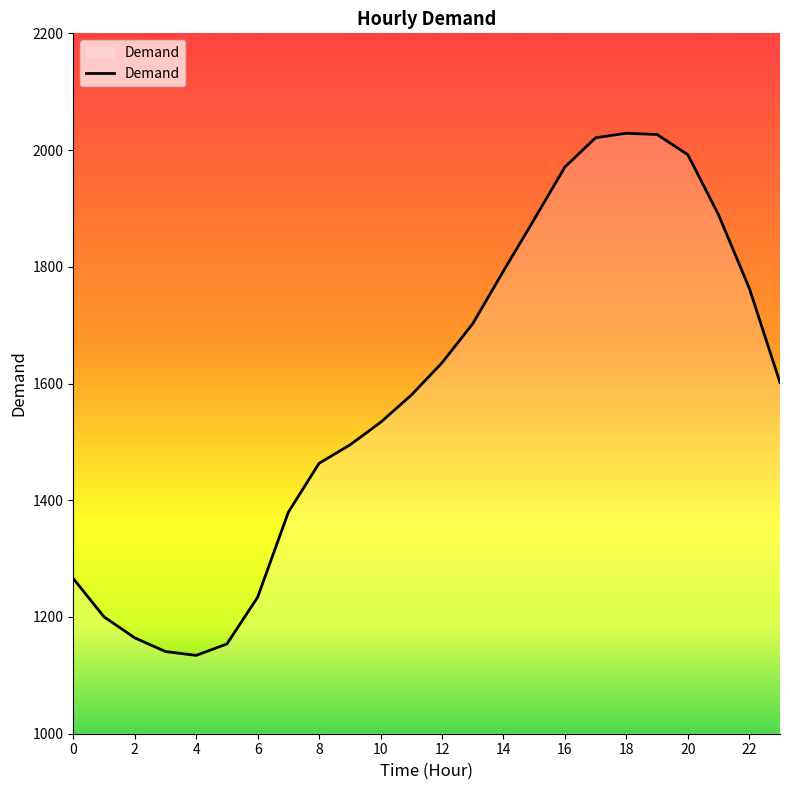

What is the greatest value displayed?

2028.8